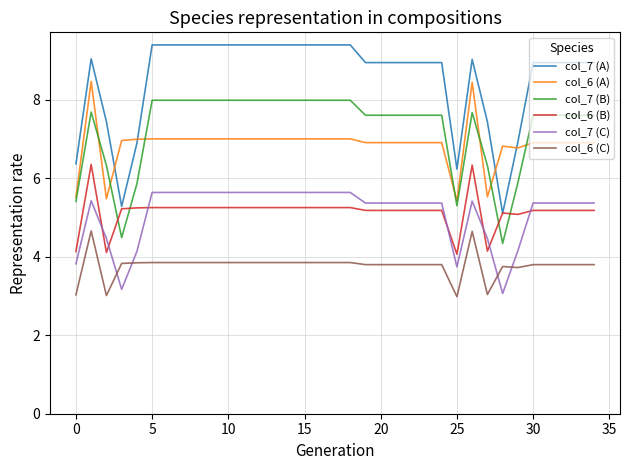

List the series in order of their peak value, highest first.

col_7 (A), col_6 (A), col_7 (B), col_6 (B), col_7 (C), col_6 (C)